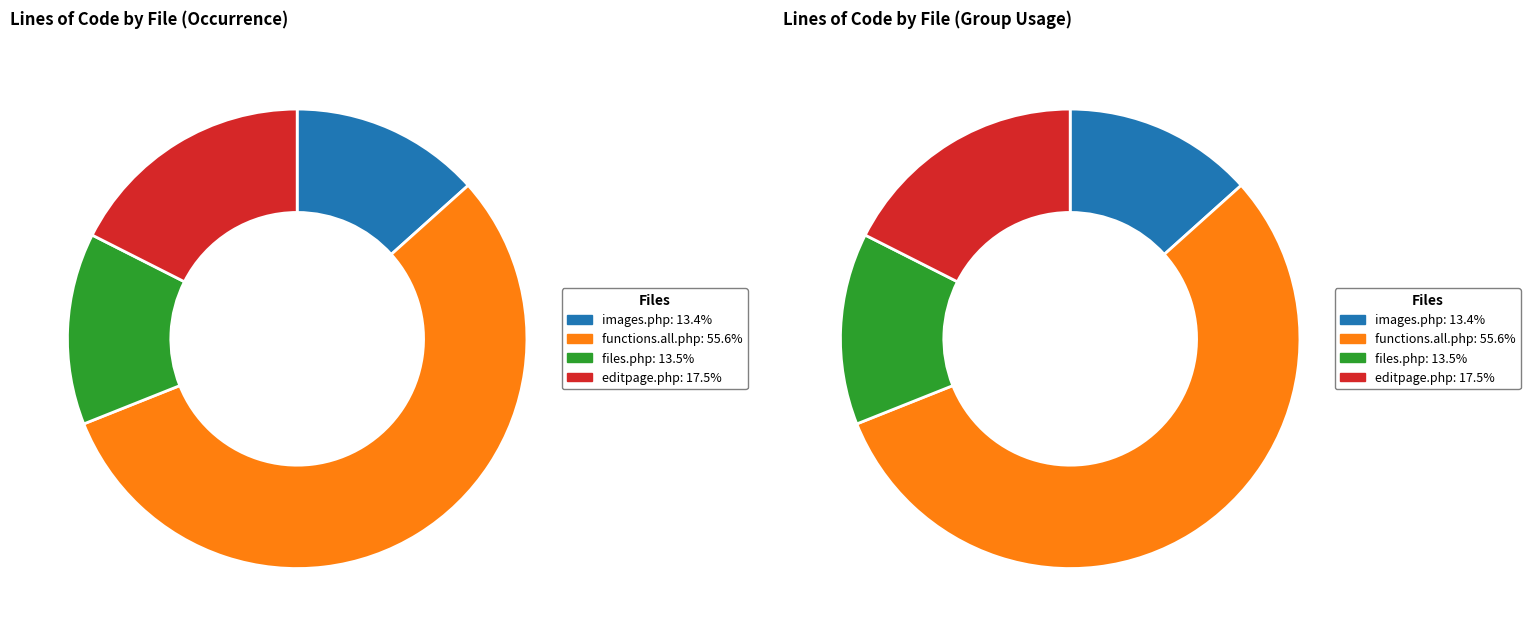

Count the number of slices in the pie.

4